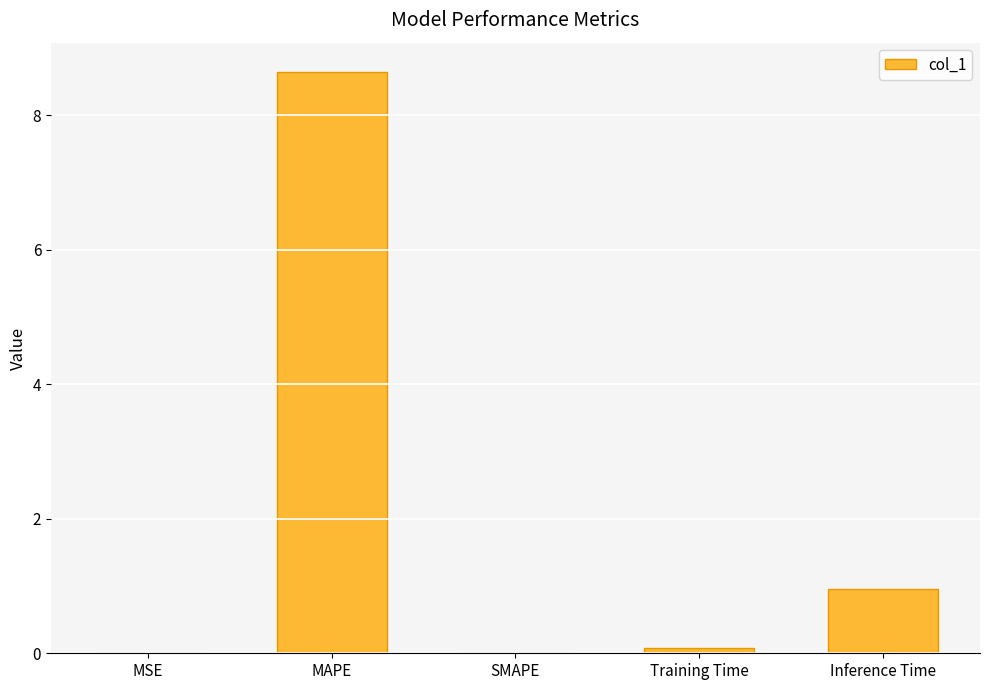

What is the sum of the values at SMAPE and Inference Time?

1.0